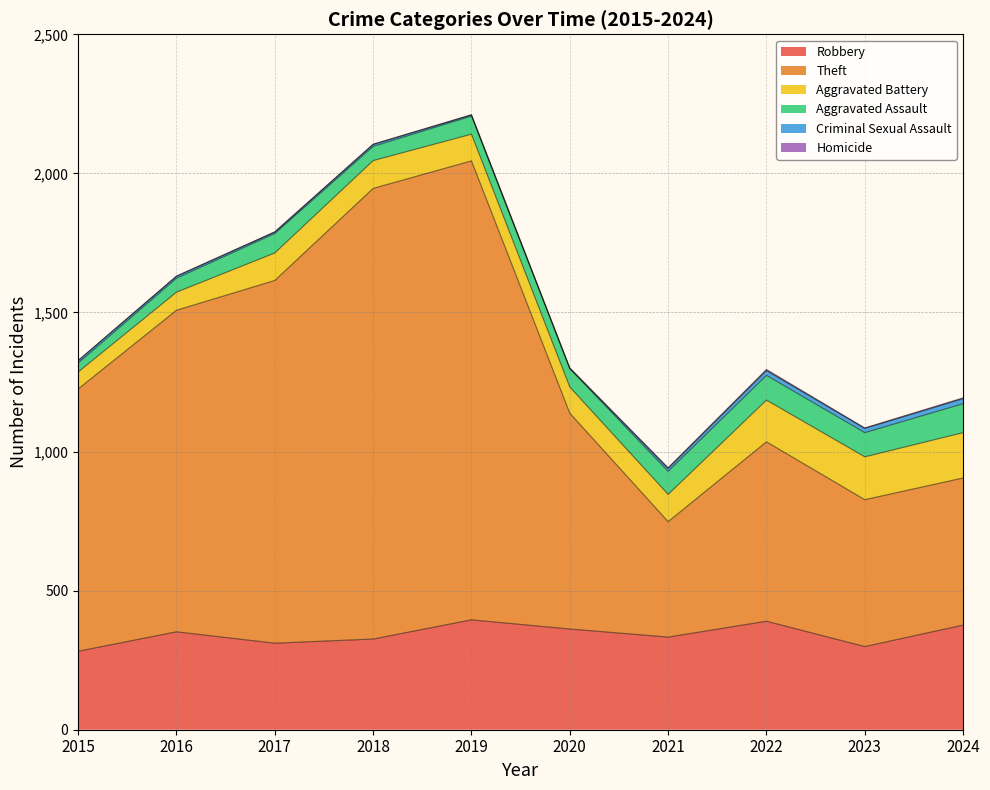

At which label is Criminal Sexual Assault closest to 9?

2015